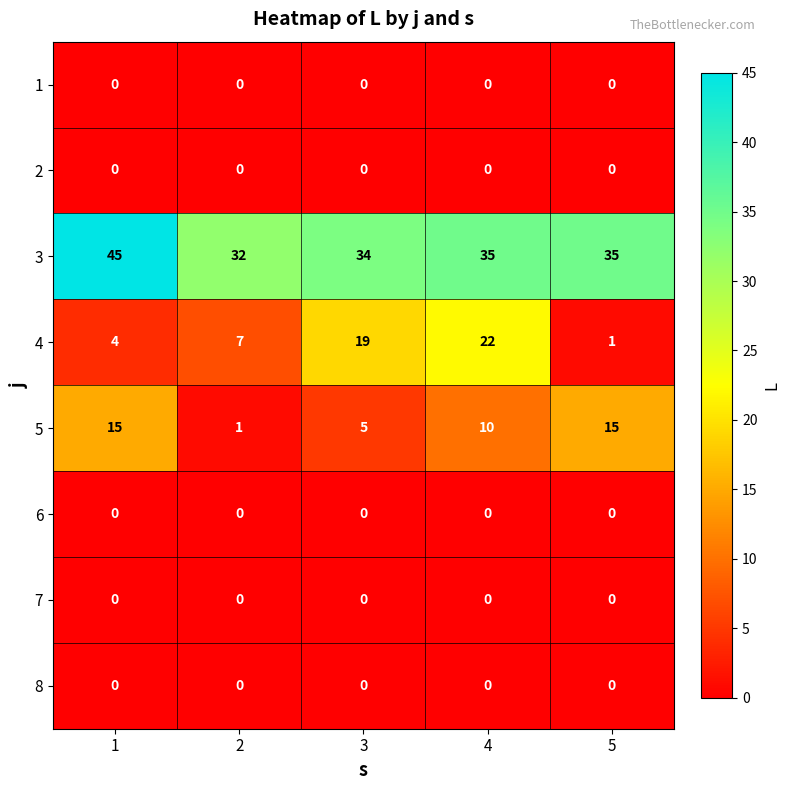

Which series has the largest total across all categories?

3